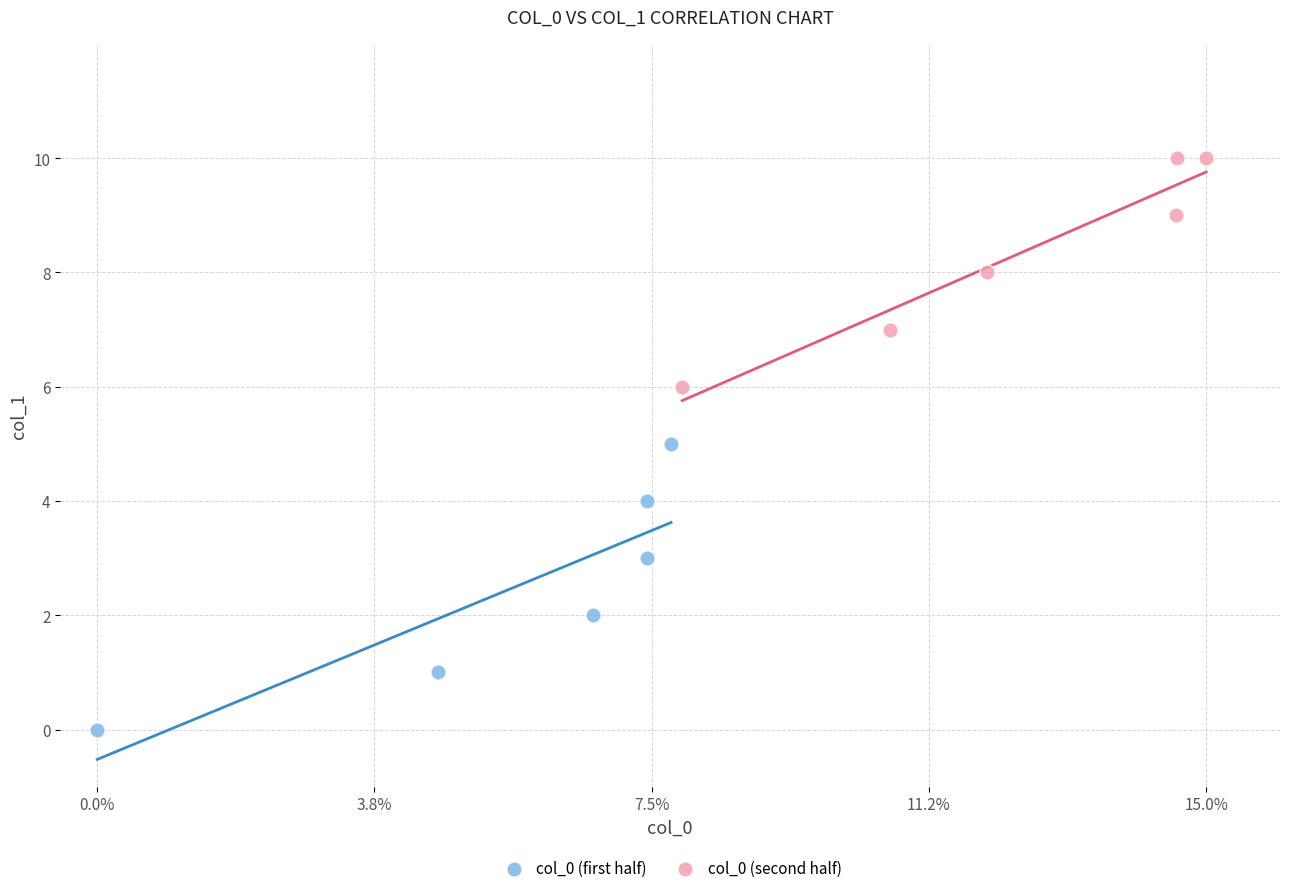

Which series contains the lowest Y value?

col_0 (first half)